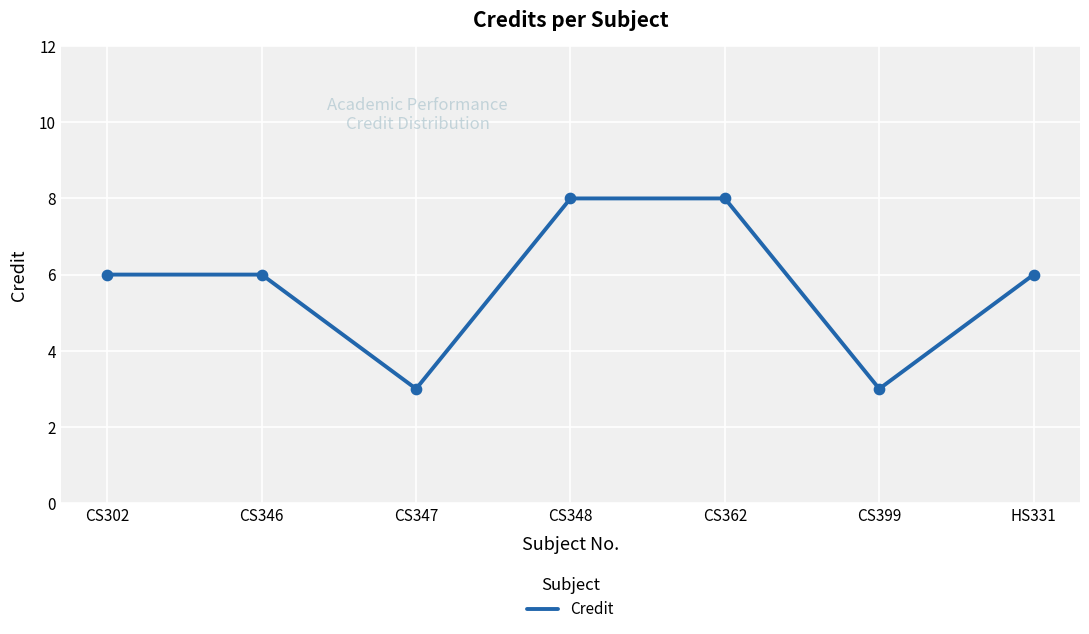

What is the change in value from CS347 to CS362?

+5